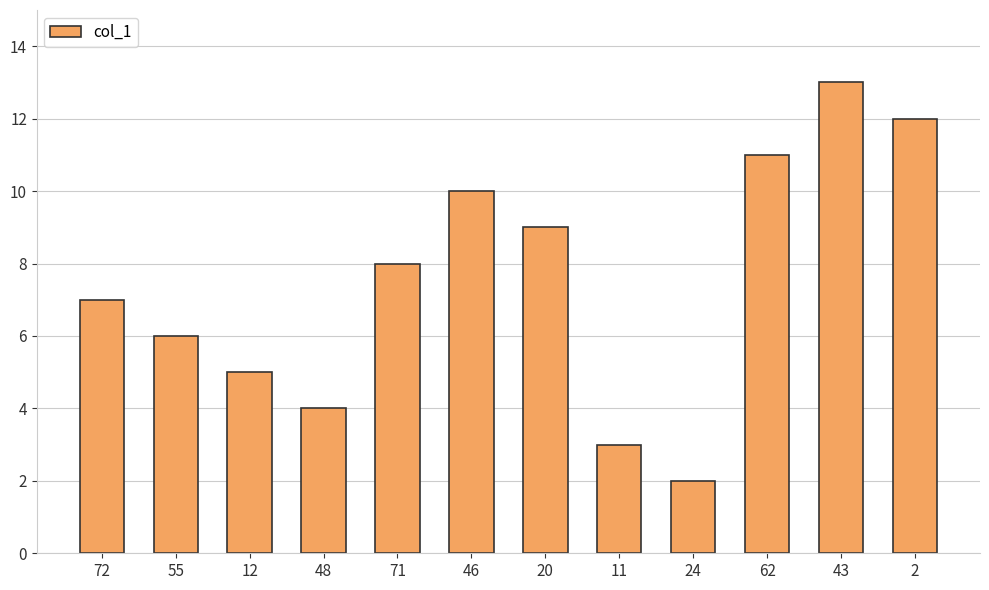

What is the label of the 7th bar from the left?

20